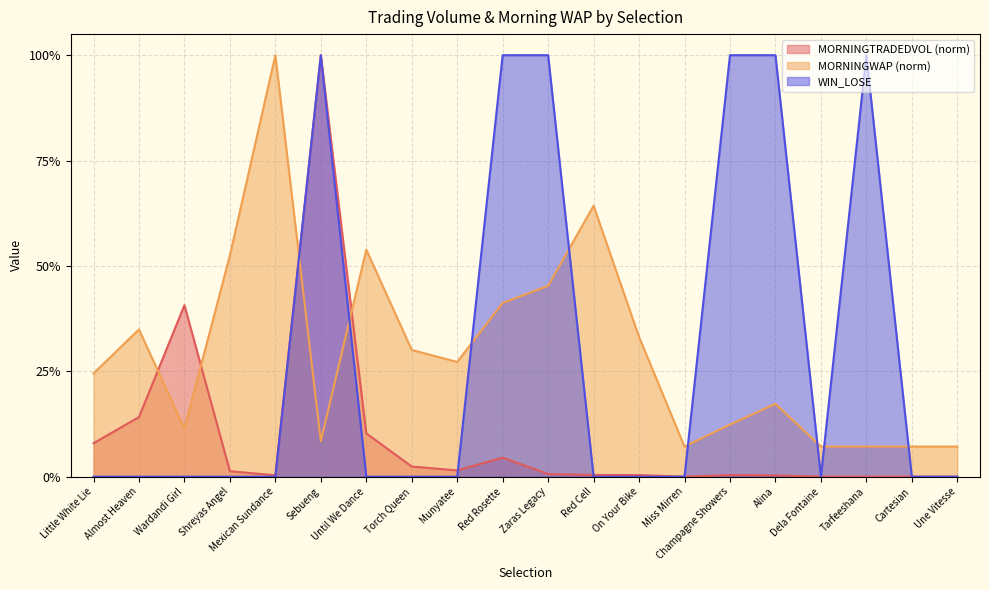

Between which two adjacent categories do WIN_LOSE and MORNINGTRADEDVOL first intersect?

Munyatee and Red Rosette